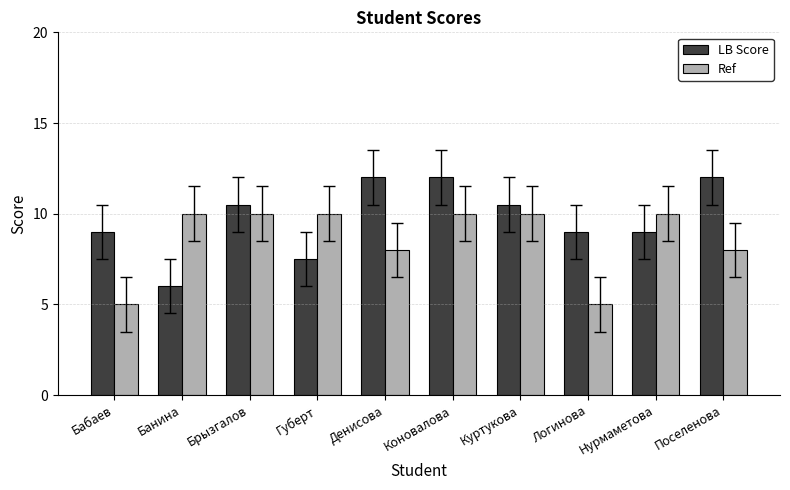

The value of LB Score at Бабаев is 9.0. True or false?

True